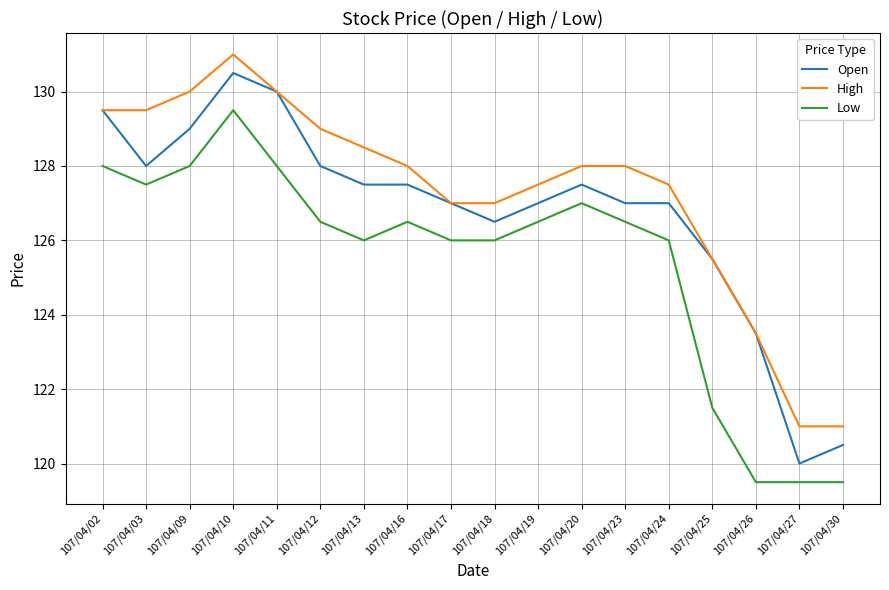

True or false: High has a value of 63.4 at 107/04/23.

False